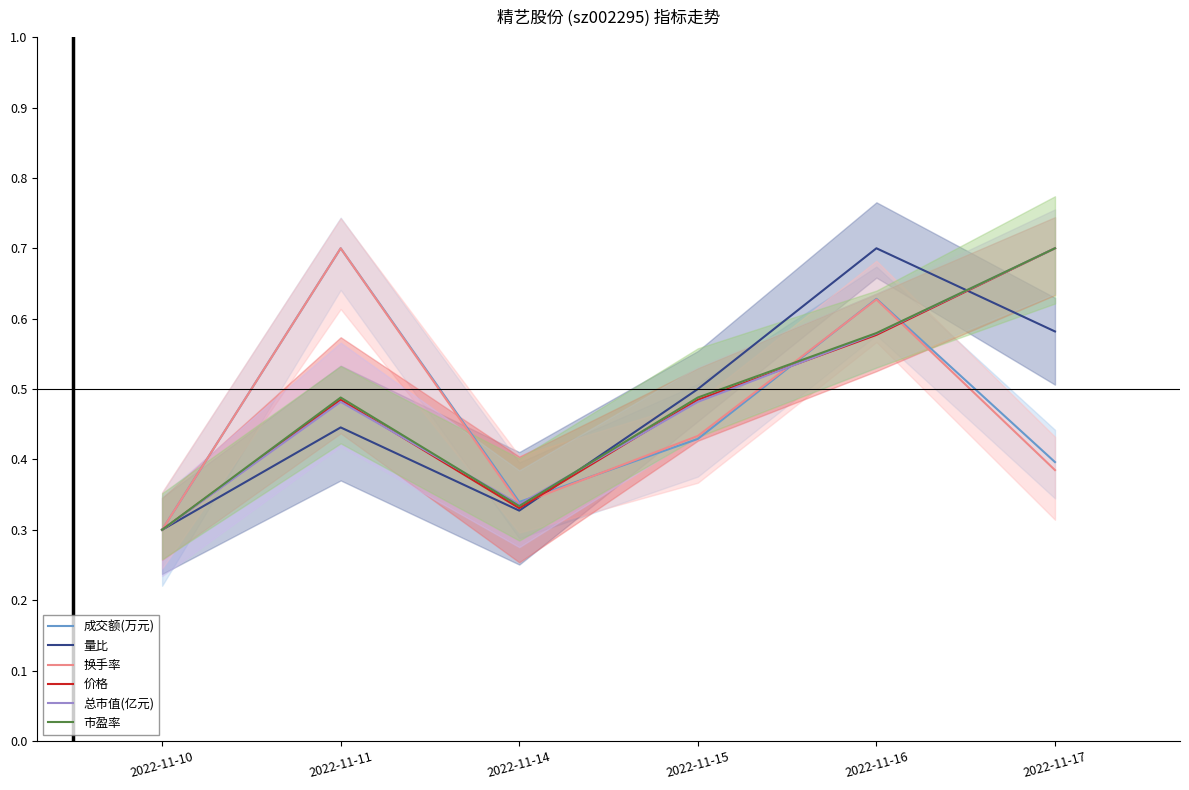

True or false: 价格 and 换手率 intersect in this chart.

True